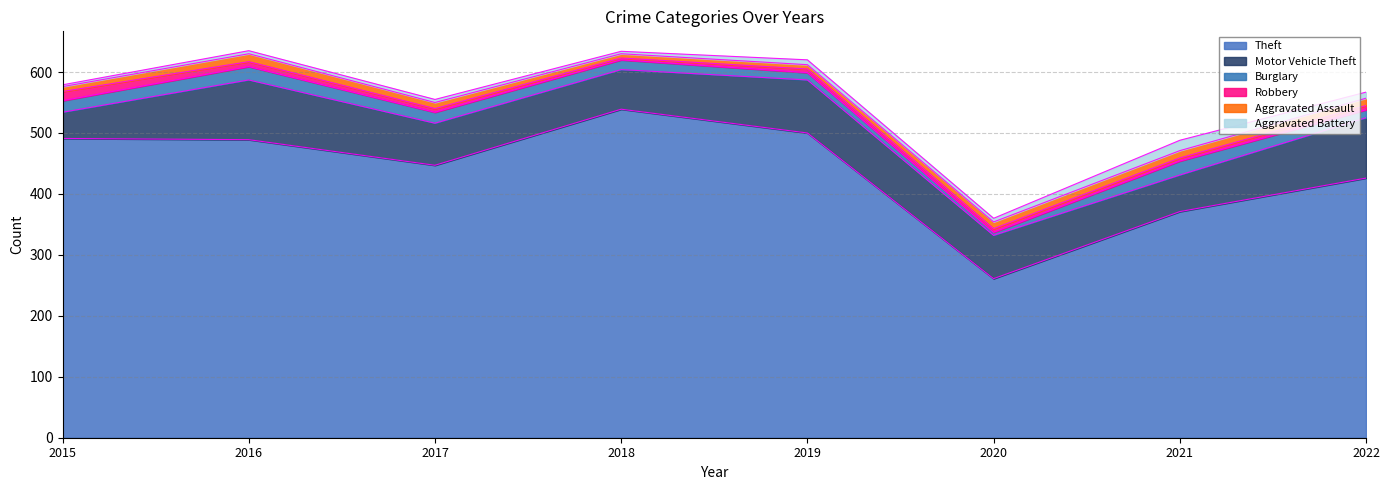

Where is the first local maximum for Aggravated Battery?

2019